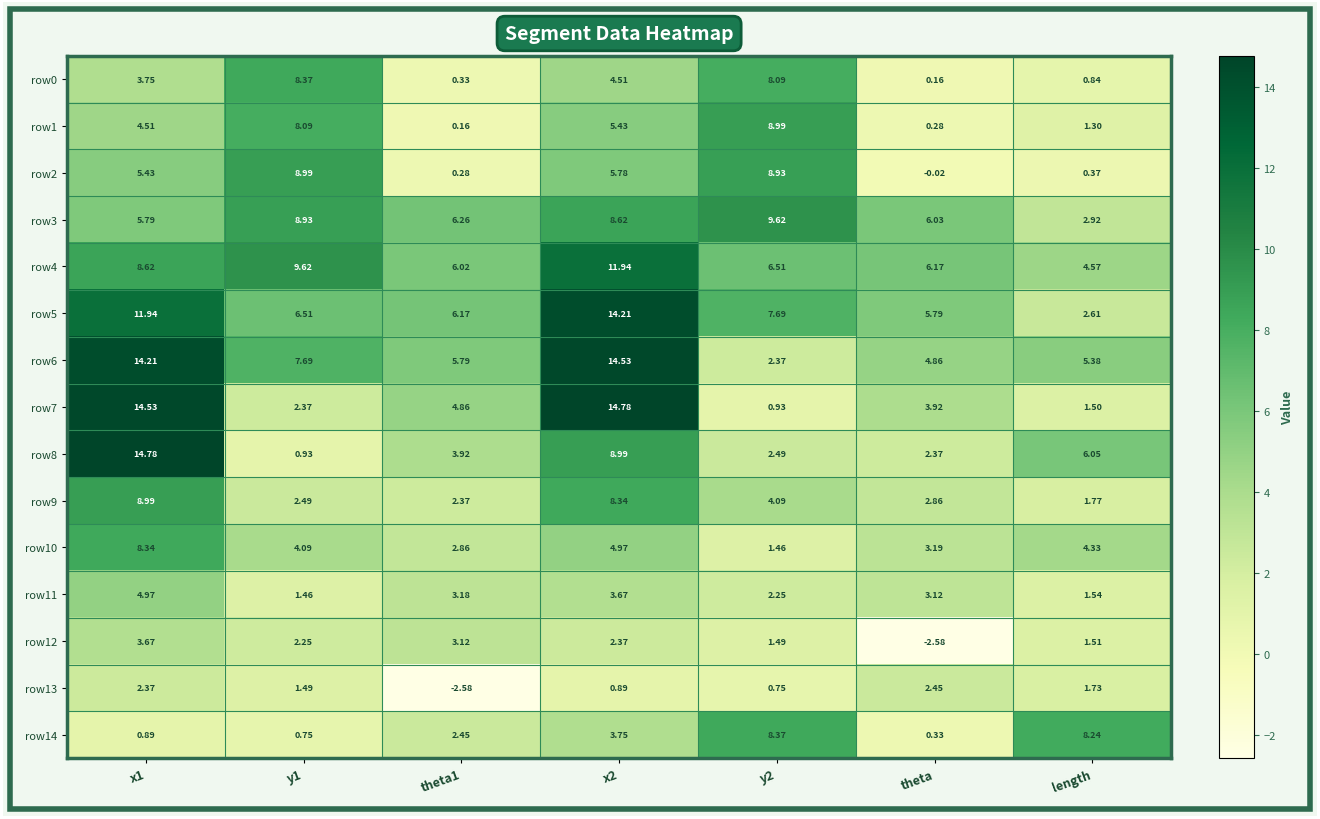

At which label is row8 closest to 7?

length